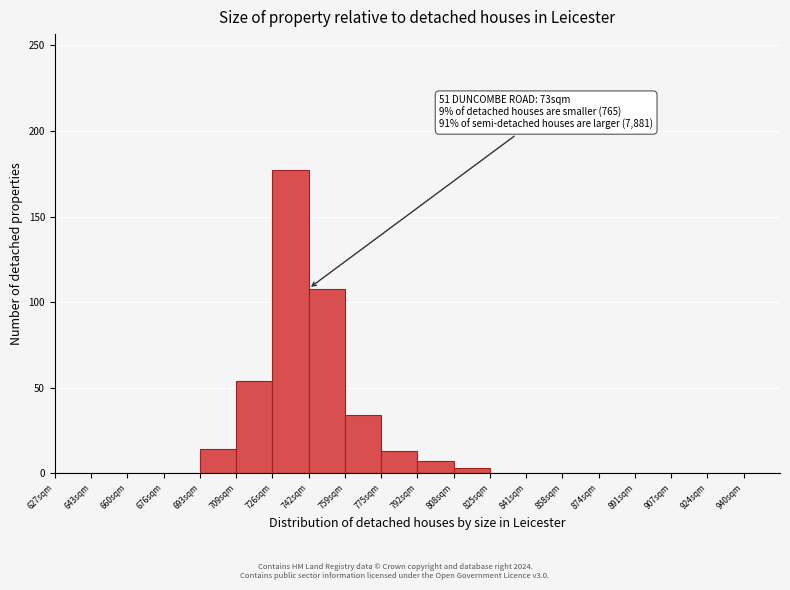

Which category has the highest value across all series?

726sqm